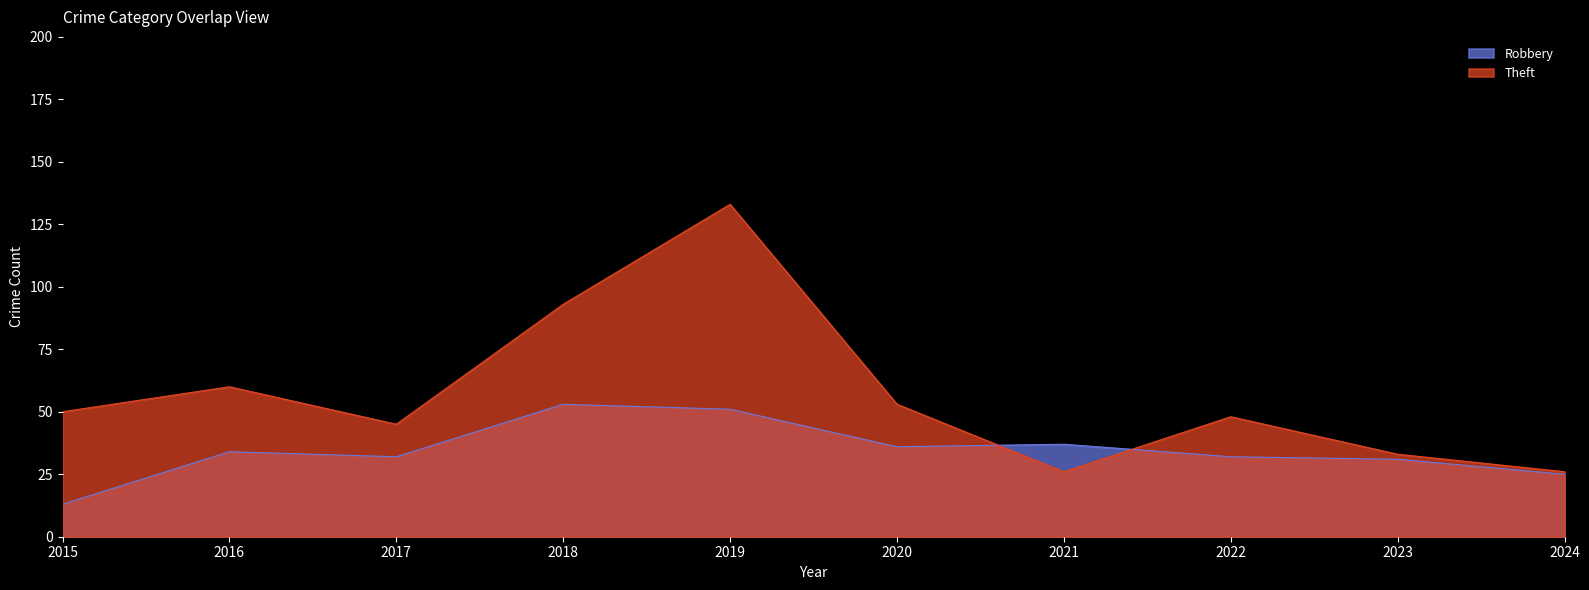

After their last crossing, which series has the higher values: Robbery or Theft?

Theft